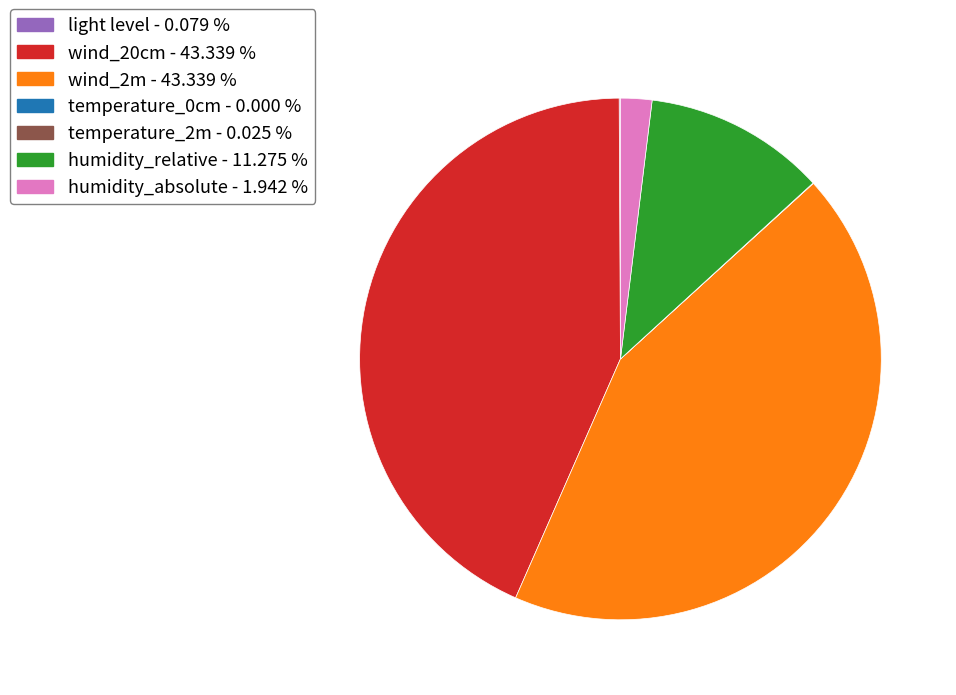

Does humidity_relative represent more than half of the total?

No